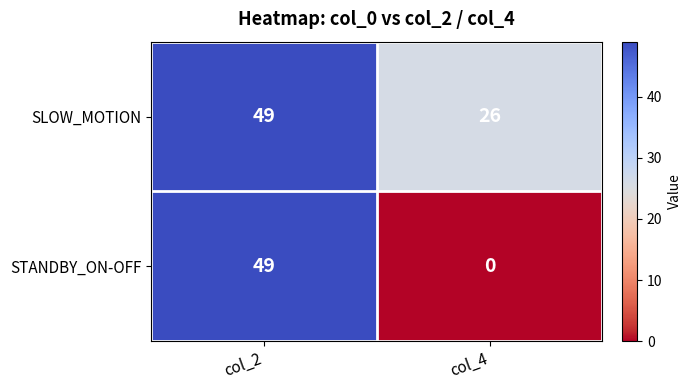

At which category is the sum across all series the highest?

col_2